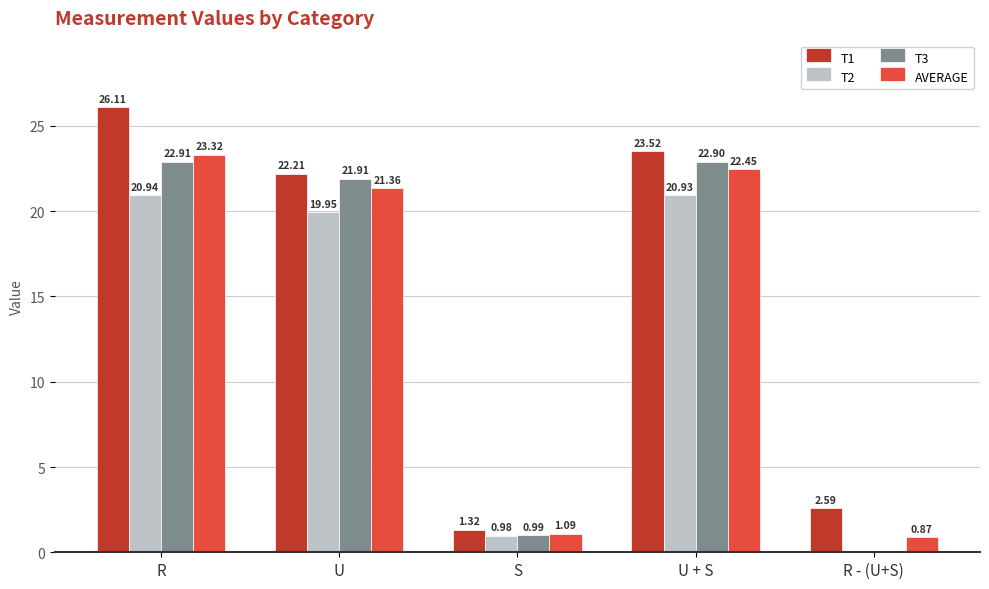

The value of T3 at U + S is 22.9. True or false?

True